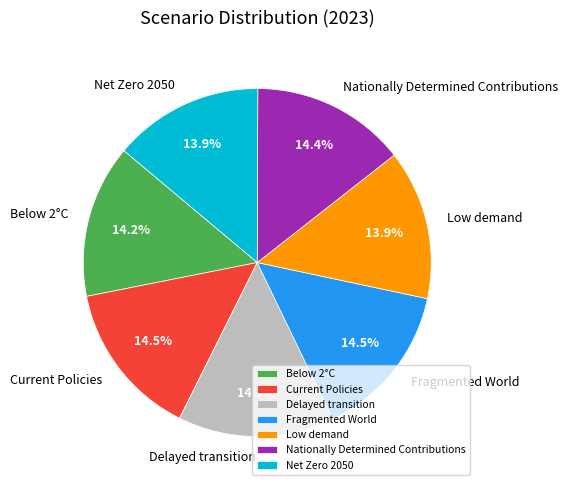

Do Nationally Determined Contributions and Net Zero 2050 together represent more than half of the pie?

No